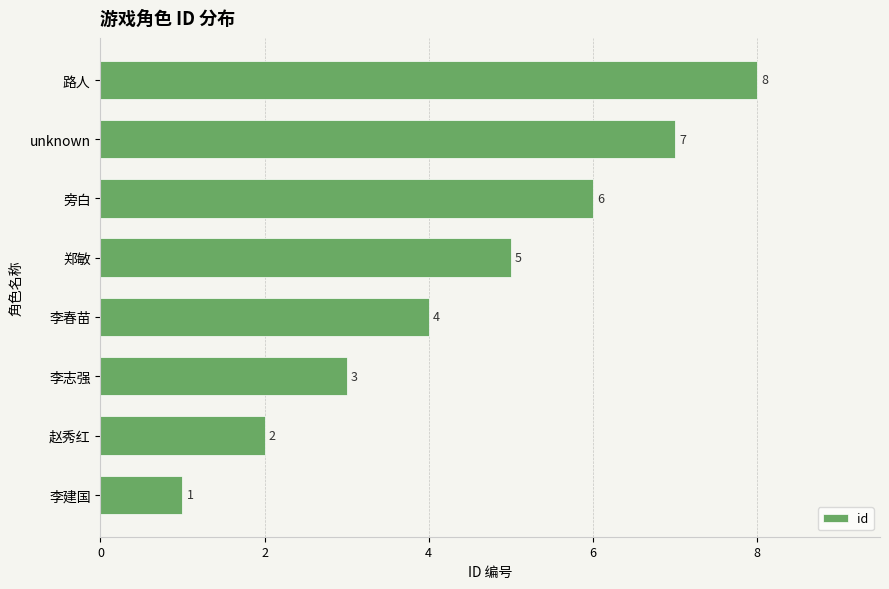

What is the difference between the maximum and minimum values?

7